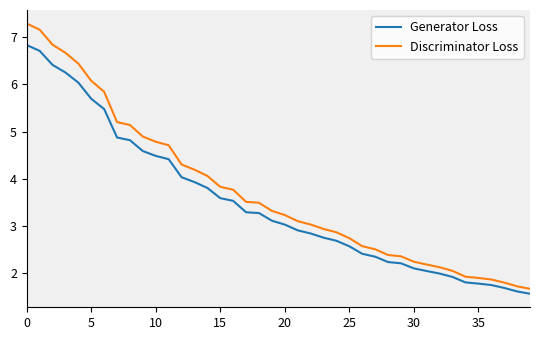

Rank the series by their maximum value, from highest to lowest.

Discriminator Loss, Generator Loss